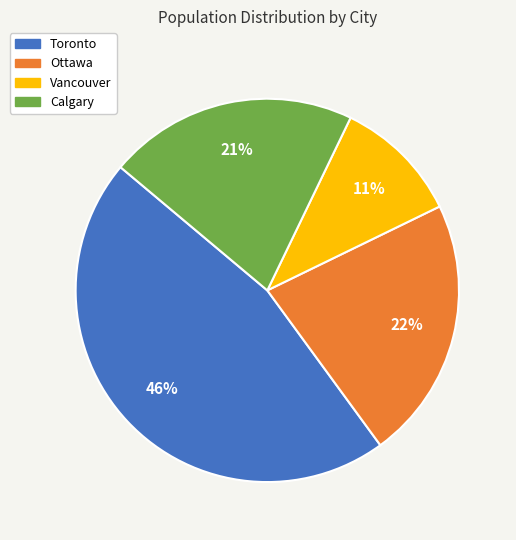

To the nearest percent, what portion does Vancouver represent?

11%